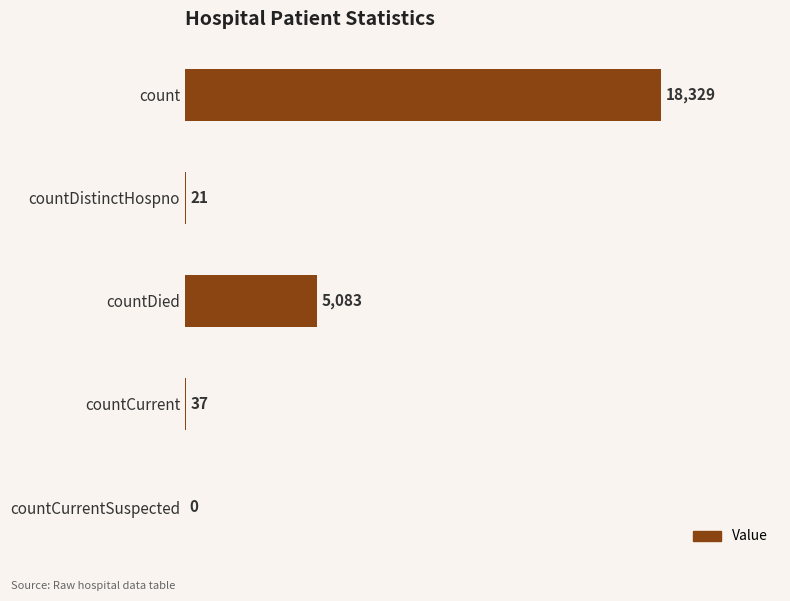

Between count and countDied, which is larger?

count